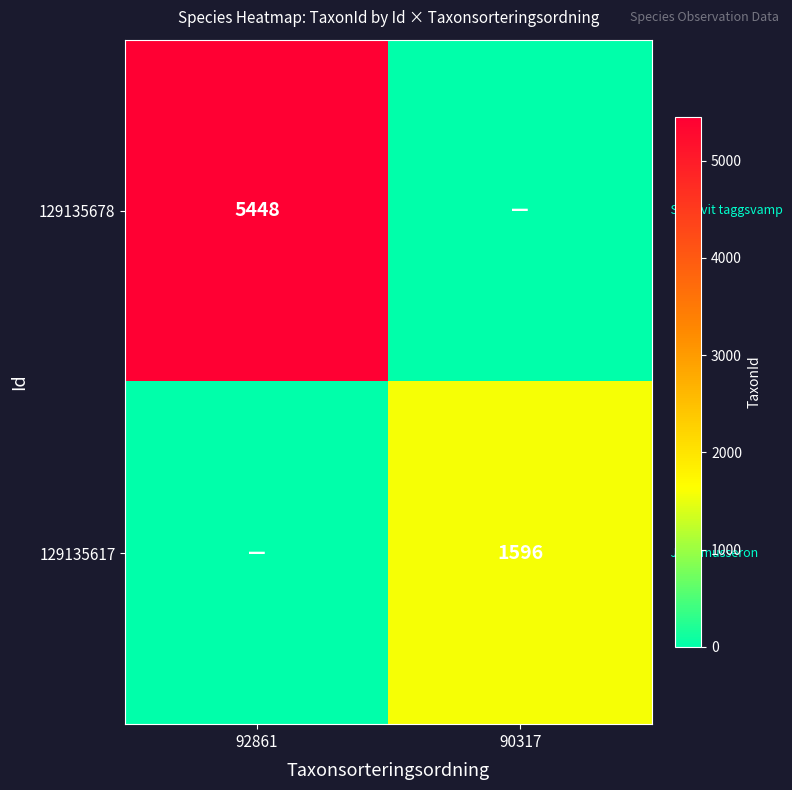

Is the value of 129135678 at 92861 greater than the value of 129135617 at 90317?

Yes